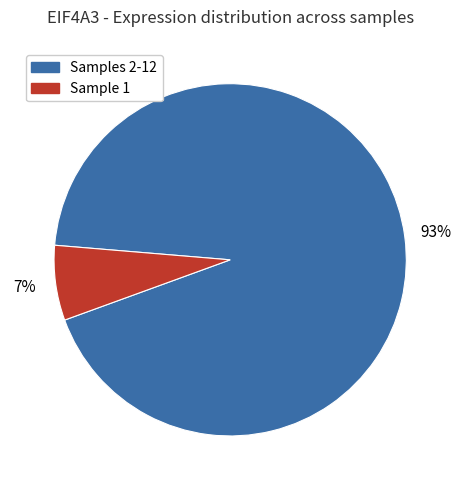

To the nearest percent, what is the average slice percentage?

50%